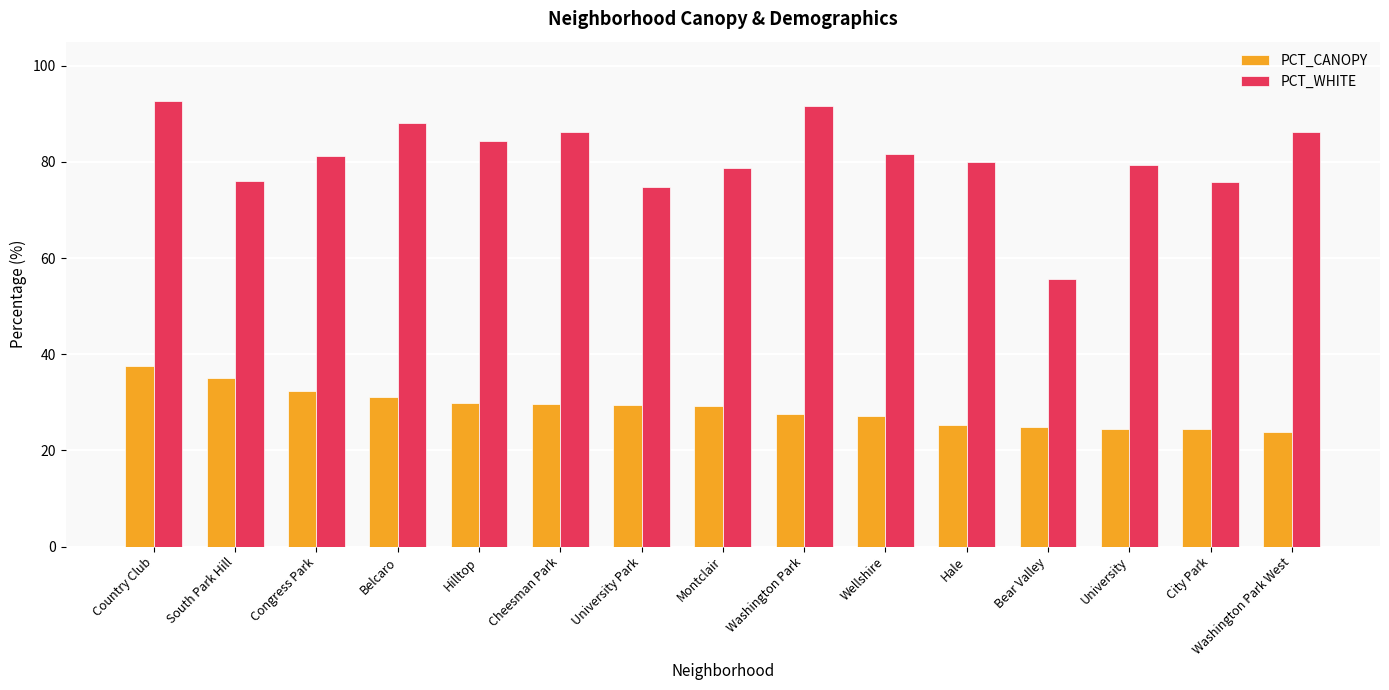

How many series are shown in this chart?

2